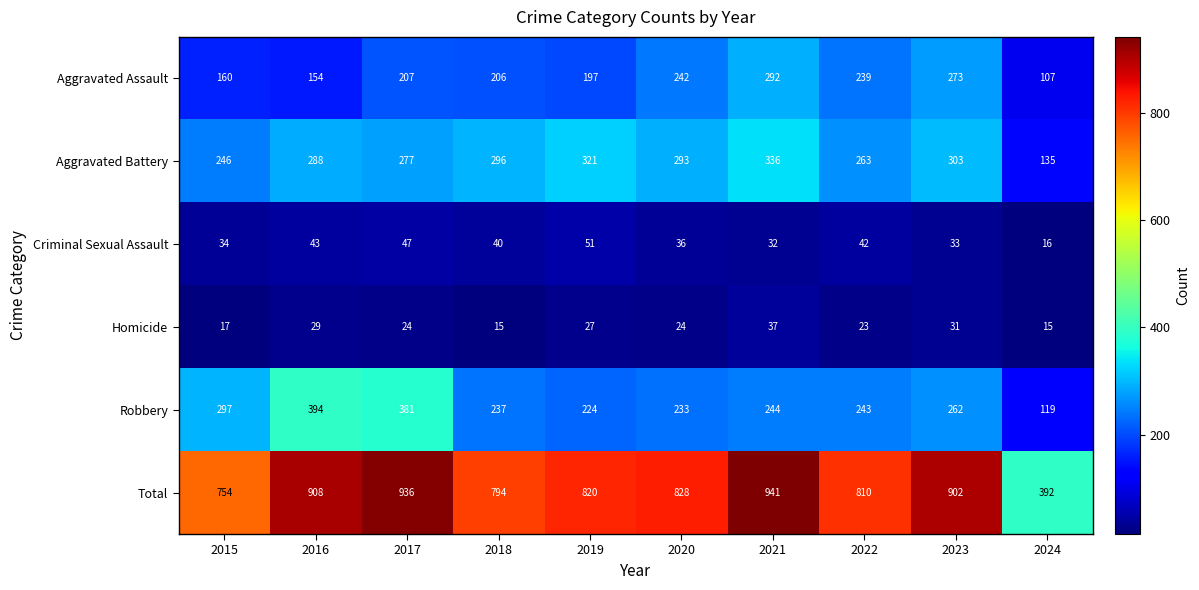

How many categories are shown in the chart?

10